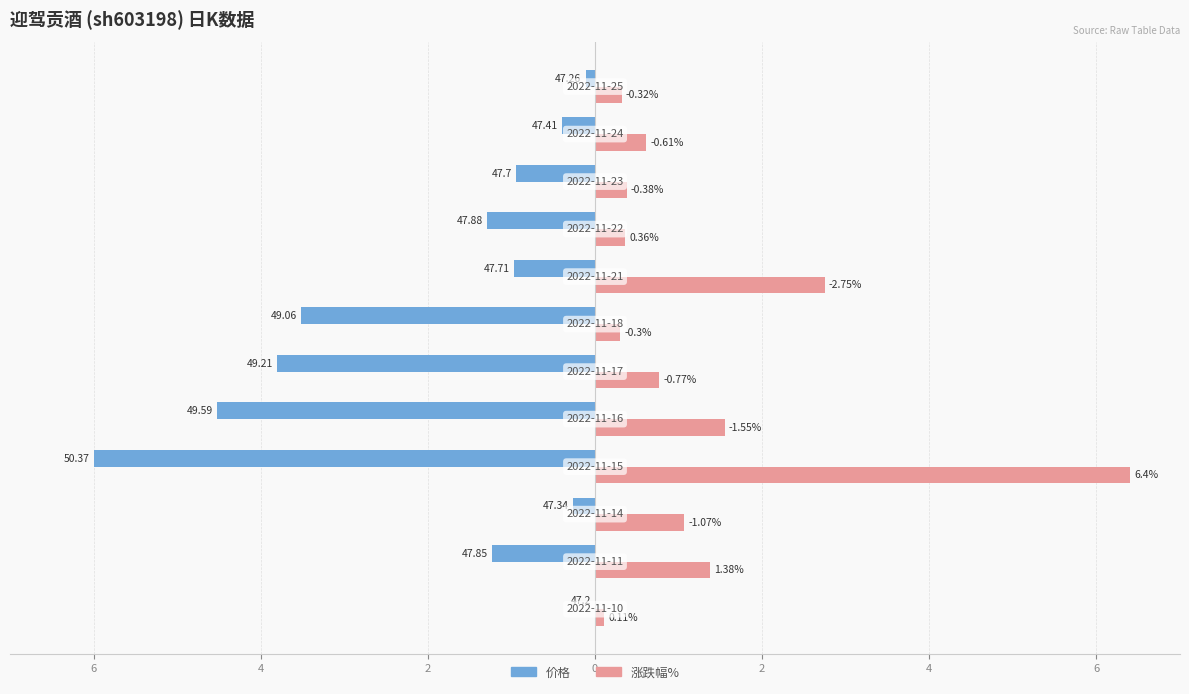

Rank the series by their maximum value, from lowest to highest.

价格, 涨跌幅%